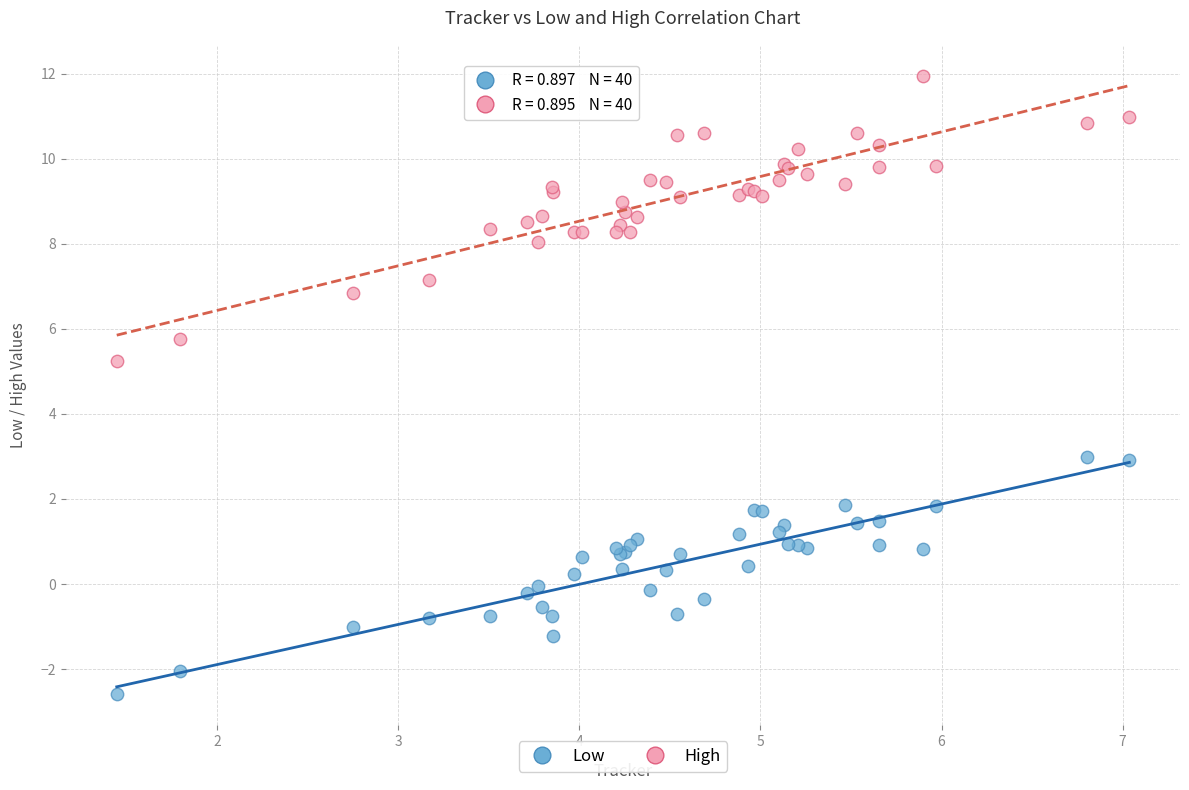

What is the X range (max minus min) for the scatter plot?

5.6